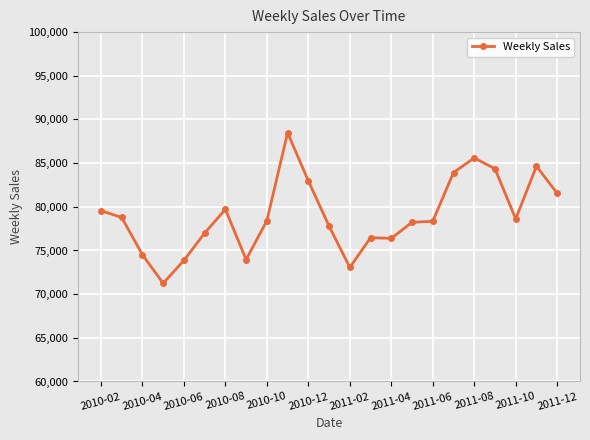

What is the sum of all values?

1817408.9